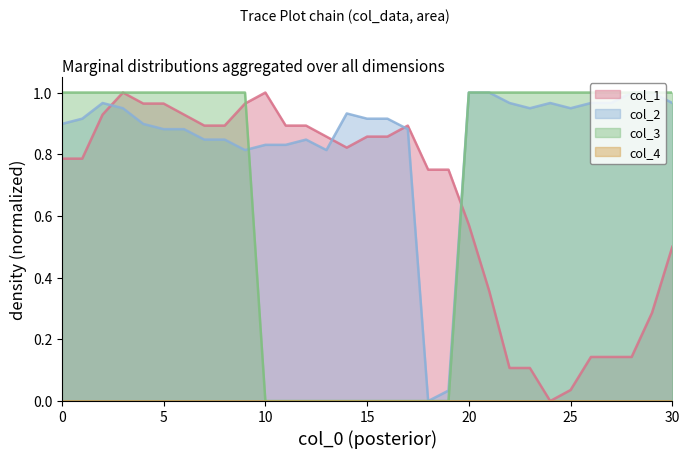

At which category is the sum across all series the highest?

3